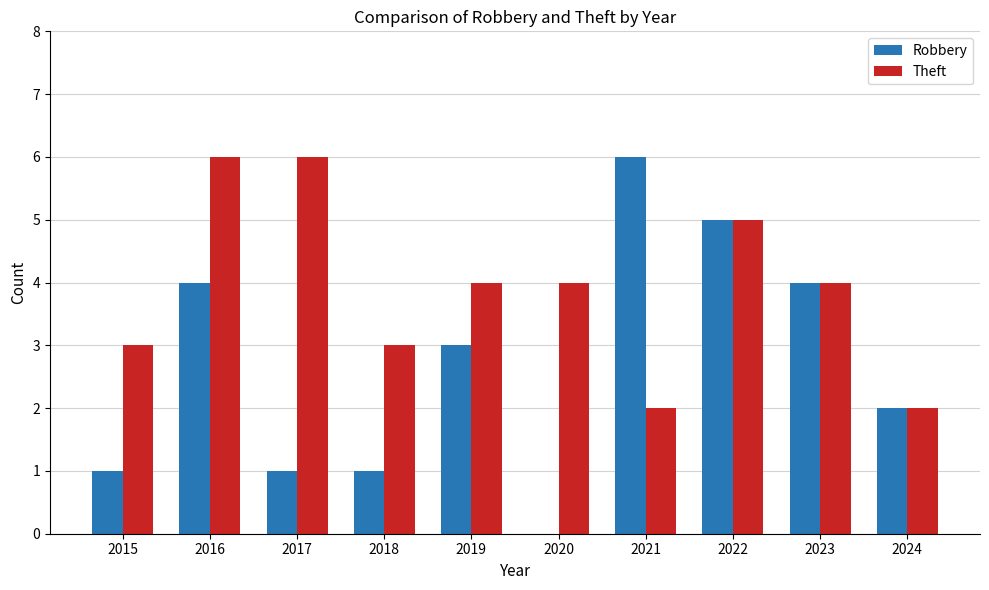

At which label does Robbery reach its peak?

2021